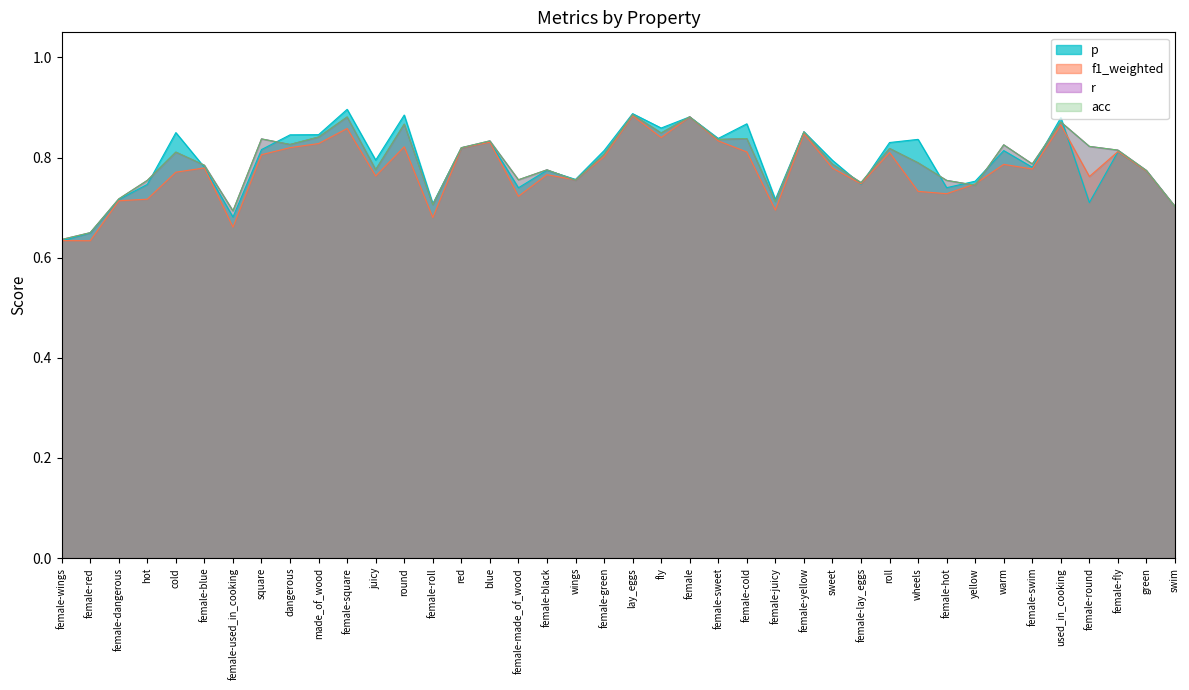

Reading left to right, what are all the values shown in this chart?

p: female-wings=0.6	female-red=0.6	female-dangerous=0.7	hot=0.7	cold=0.8	female-blue=0.8	female-used_in_cooking=0.7	square=0.8	dangerous=0.8	made_of_wood=0.8	female-square=0.9	juicy=0.8	round=0.9	female-roll=0.7	red=0.8	blue=0.8	female-made_of_wood=0.7	female-black=0.8	wings=0.8	female-green=0.8	lay_eggs=0.9	fly=0.9	female=0.9	female-sweet=0.8	female-cold=0.9	female-juicy=0.7	female-yellow=0.9	sweet=0.8	female-lay_eggs=0.7	roll=0.8	wheels=0.8	female-hot=0.7	yellow=0.8	warm=0.8	female-swim=0.8	used_in_cooking=0.9	female-round=0.7	female-fly=0.8	green=0.8	swim=0.7
f1_weighted: female-wings=0.6	female-red=0.6	female-dangerous=0.7	hot=0.7	cold=0.8	female-blue=0.8	female-used_in_cooking=0.7	square=0.8	dangerous=0.8	made_of_wood=0.8	female-square=0.9	juicy=0.8	round=0.8	female-roll=0.7	red=0.8	blue=0.8	female-made_of_wood=0.7	female-black=0.8	wings=0.8	female-green=0.8	lay_eggs=0.9	fly=0.8	female=0.9	female-sweet=0.8	female-cold=0.8	female-juicy=0.7	female-yellow=0.8	sweet=0.8	female-lay_eggs=0.7	roll=0.8	wheels=0.7	female-hot=0.7	yellow=0.7	warm=0.8	female-swim=0.8	used_in_cooking=0.9	female-round=0.8	female-fly=0.8	green=0.8	swim=0.7
r: female-wings=0.6	female-red=0.7	female-dangerous=0.7	hot=0.8	cold=0.8	female-blue=0.8	female-used_in_cooking=0.7	square=0.8	dangerous=0.8	made_of_wood=0.8	female-square=0.9	juicy=0.8	round=0.9	female-roll=0.7	red=0.8	blue=0.8	female-made_of_wood=0.8	female-black=0.8	wings=0.8	female-green=0.8	lay_eggs=0.9	fly=0.8	female=0.9	female-sweet=0.8	female-cold=0.8	female-juicy=0.7	female-yellow=0.9	sweet=0.8	female-lay_eggs=0.8	roll=0.8	wheels=0.8	female-hot=0.8	yellow=0.7	warm=0.8	female-swim=0.8	used_in_cooking=0.9	female-round=0.8	female-fly=0.8	green=0.8	swim=0.7
acc: female-wings=0.6	female-red=0.7	female-dangerous=0.7	hot=0.8	cold=0.8	female-blue=0.8	female-used_in_cooking=0.7	square=0.8	dangerous=0.8	made_of_wood=0.8	female-square=0.9	juicy=0.8	round=0.9	female-roll=0.7	red=0.8	blue=0.8	female-made_of_wood=0.8	female-black=0.8	wings=0.8	female-green=0.8	lay_eggs=0.9	fly=0.8	female=0.9	female-sweet=0.8	female-cold=0.8	female-juicy=0.7	female-yellow=0.9	sweet=0.8	female-lay_eggs=0.8	roll=0.8	wheels=0.8	female-hot=0.8	yellow=0.7	warm=0.8	female-swim=0.8	used_in_cooking=0.9	female-round=0.8	female-fly=0.8	green=0.8	swim=0.7